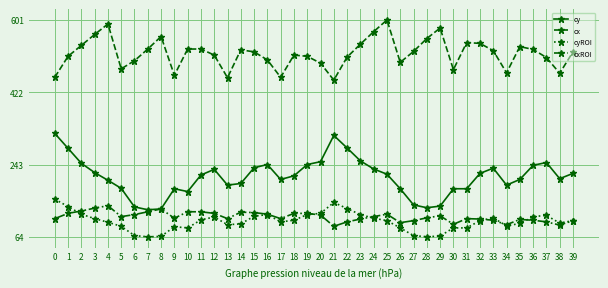

What is the difference between the highest and lowest values at 19?

392